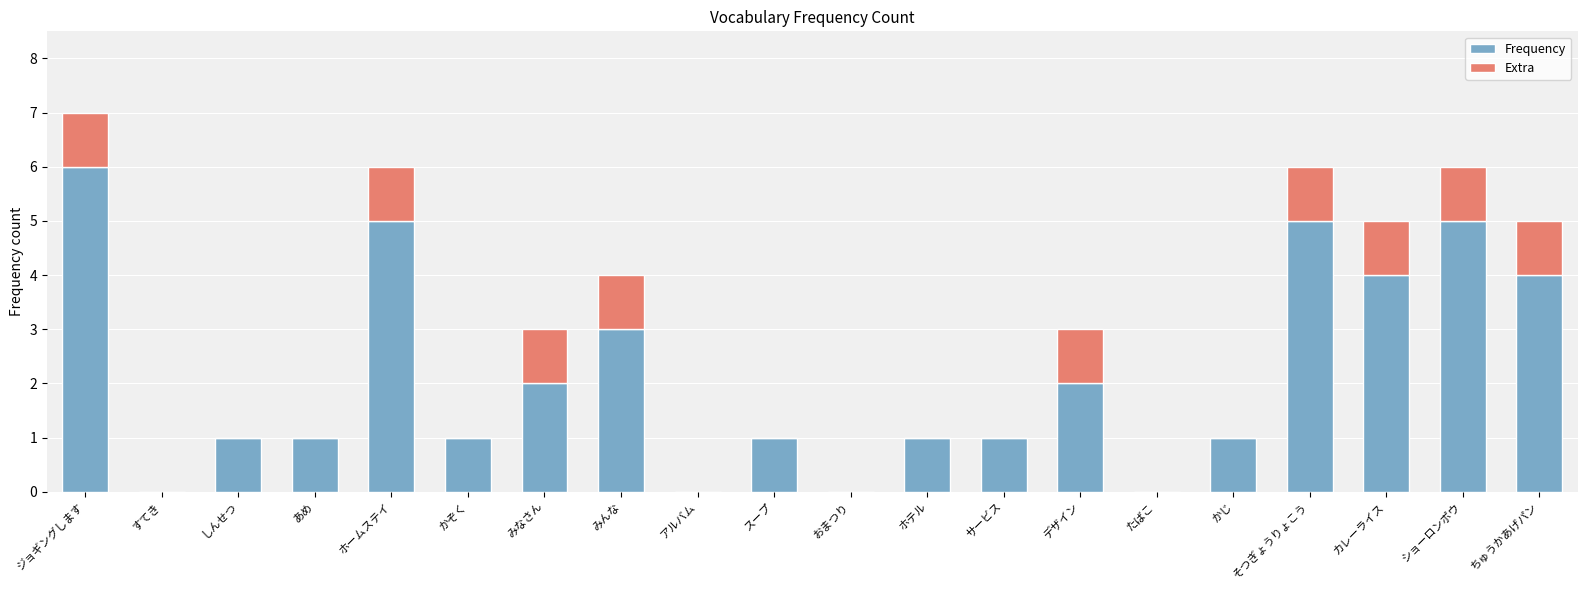

At which category is the sum across all series the highest?

ジョギングします